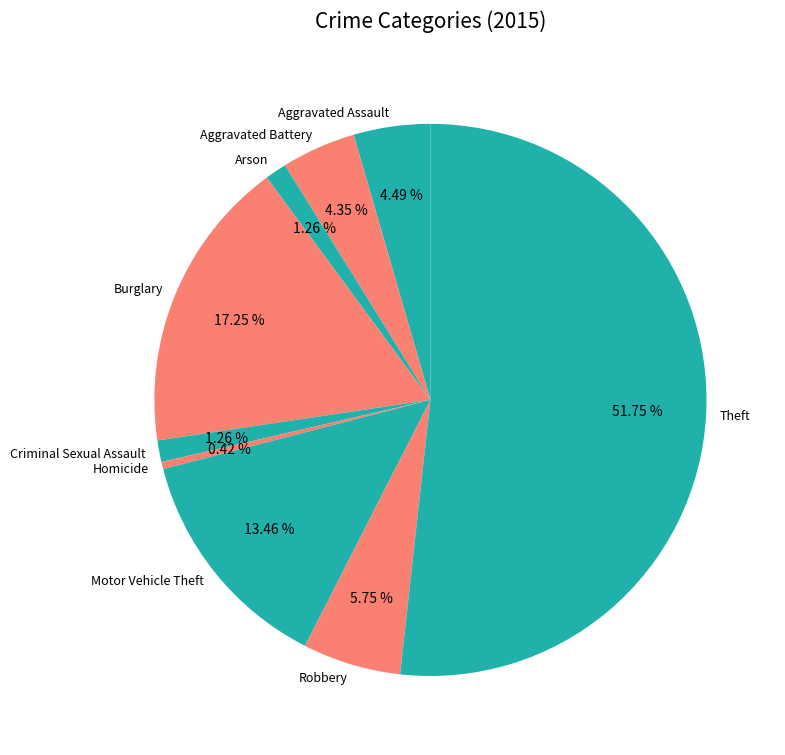

To the nearest percent, what is the difference between the largest and smallest slice percentages?

51%